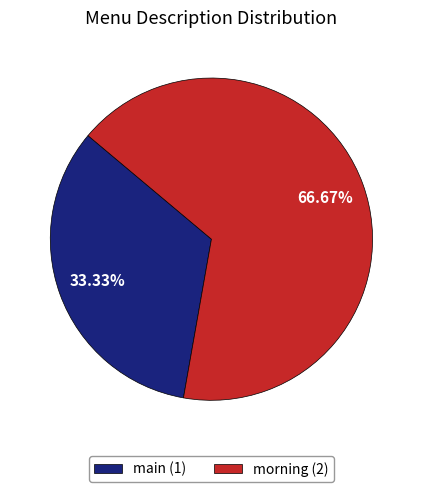

To the nearest percent, what portion does morning represent?

67%